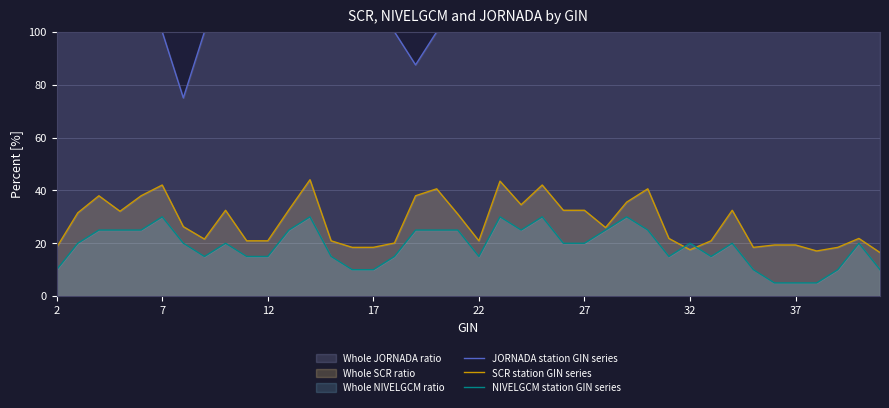

How many series are shown in this chart?

3